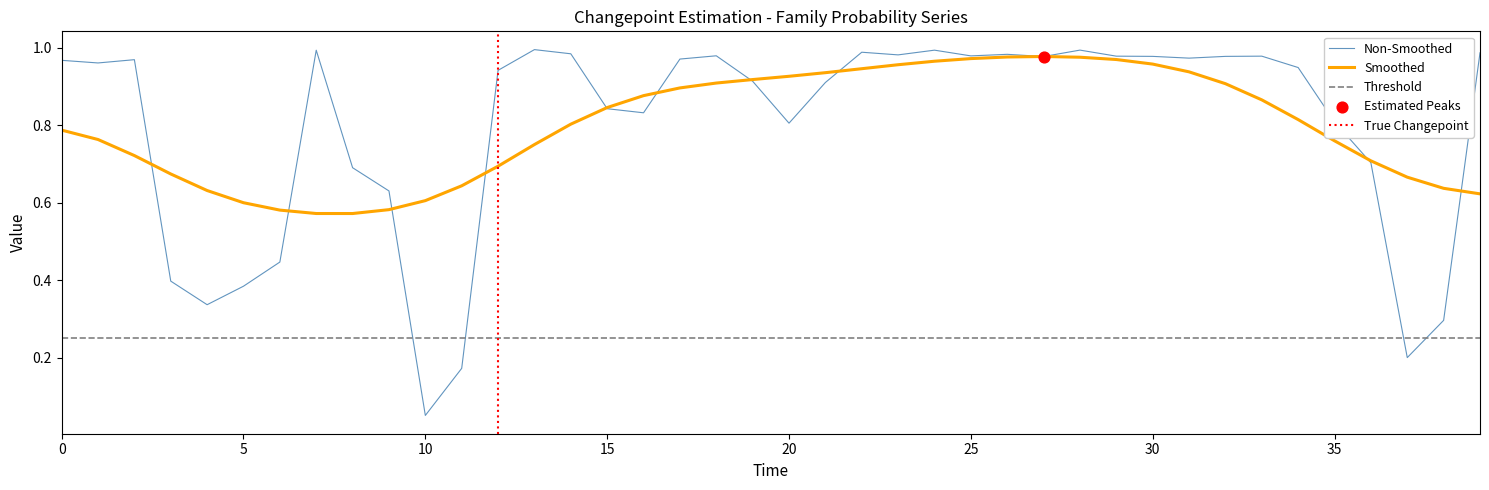

True or false: Smoothed has a value of 1.3 at 15.

False